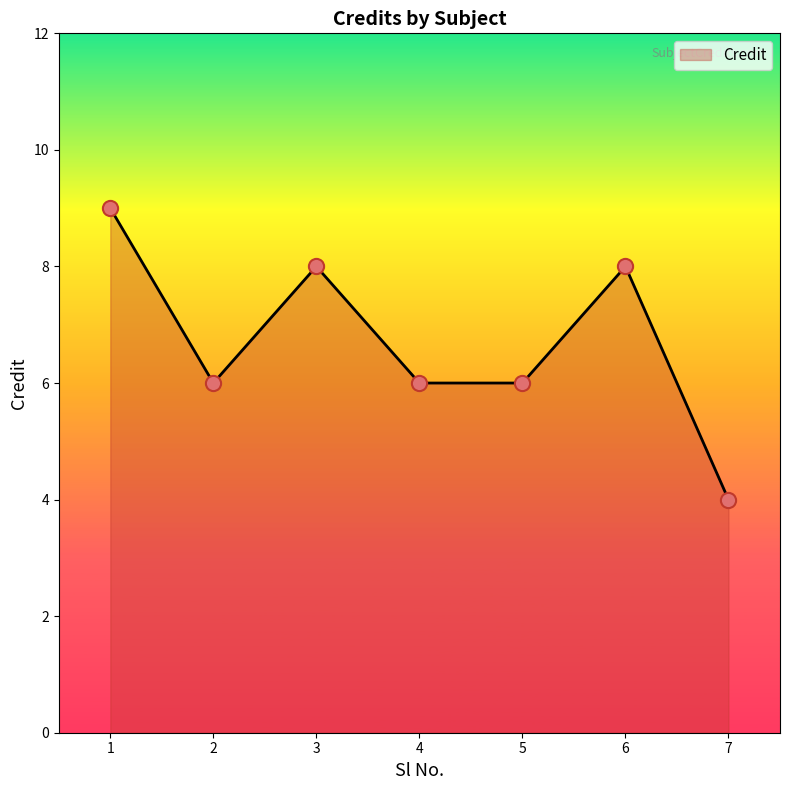

Approximately how many times larger is the value at 6 compared to 4?

1.3